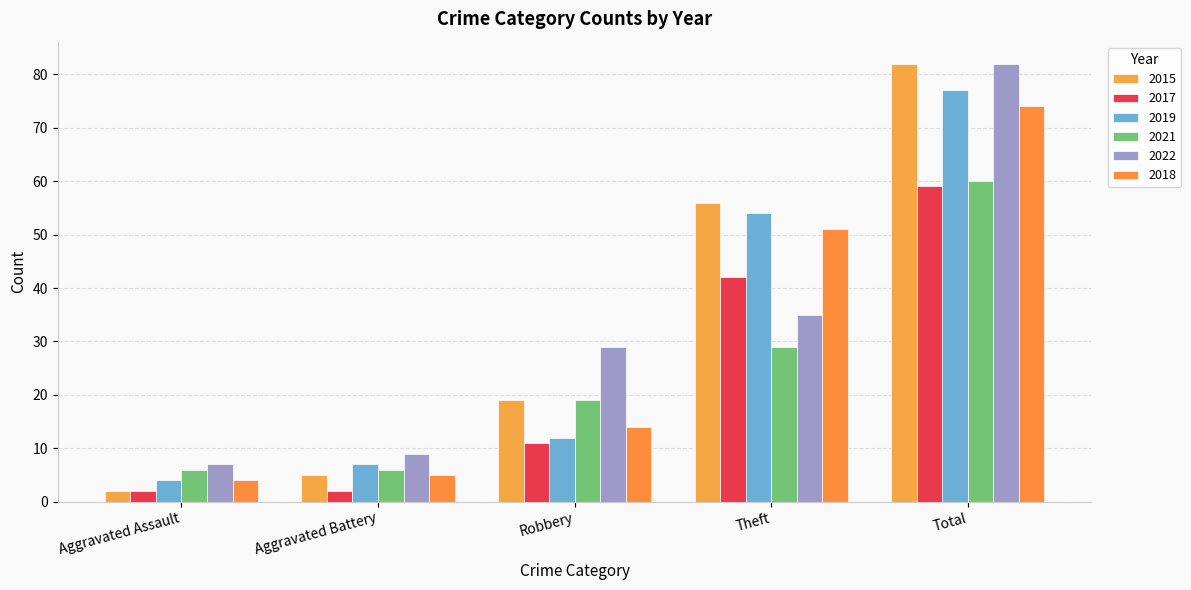

What is the difference between the maximum and minimum values in the 2015 series?

80